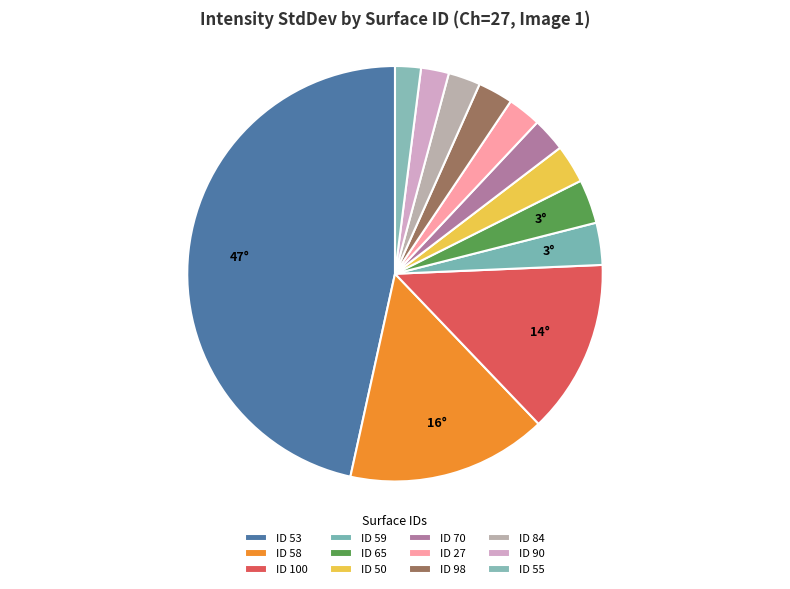

Count the number of slices in the pie.

12